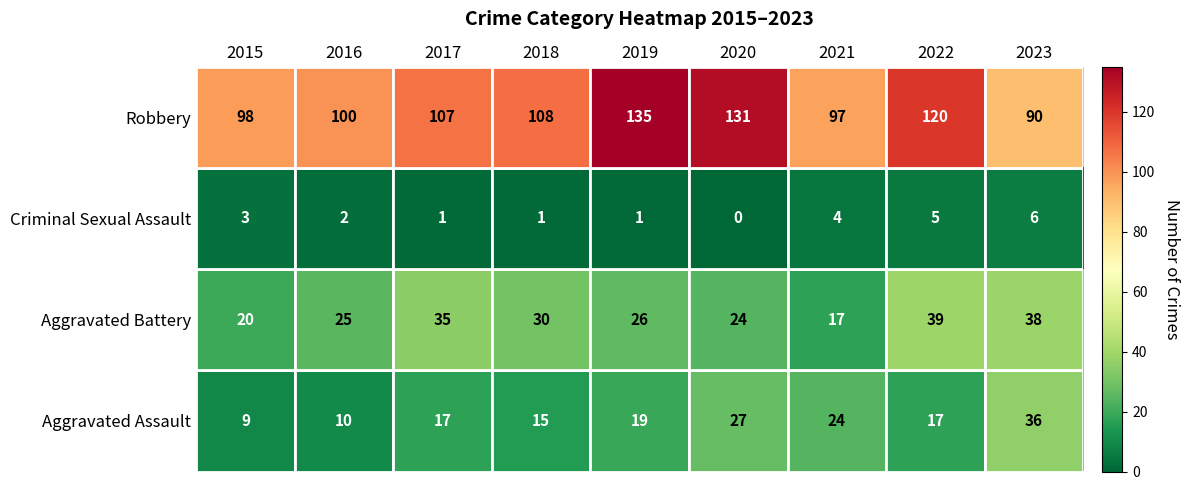

What is the difference between the Aggravated Battery values at 2015 and 2020?

4